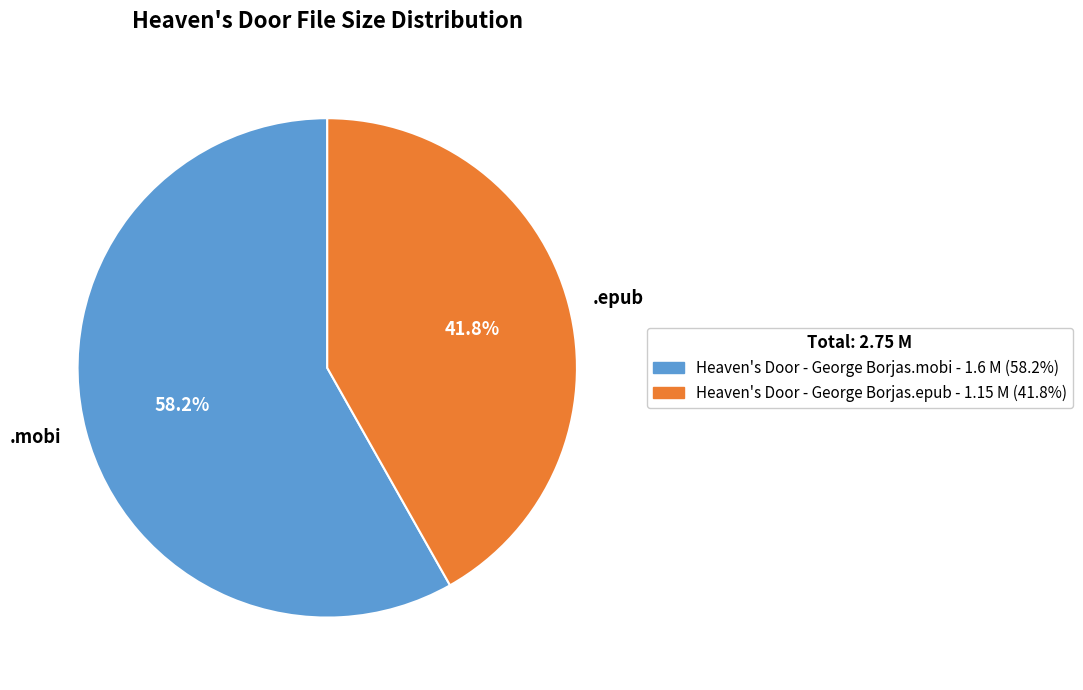

What is the smallest slice in the pie chart?

.epub